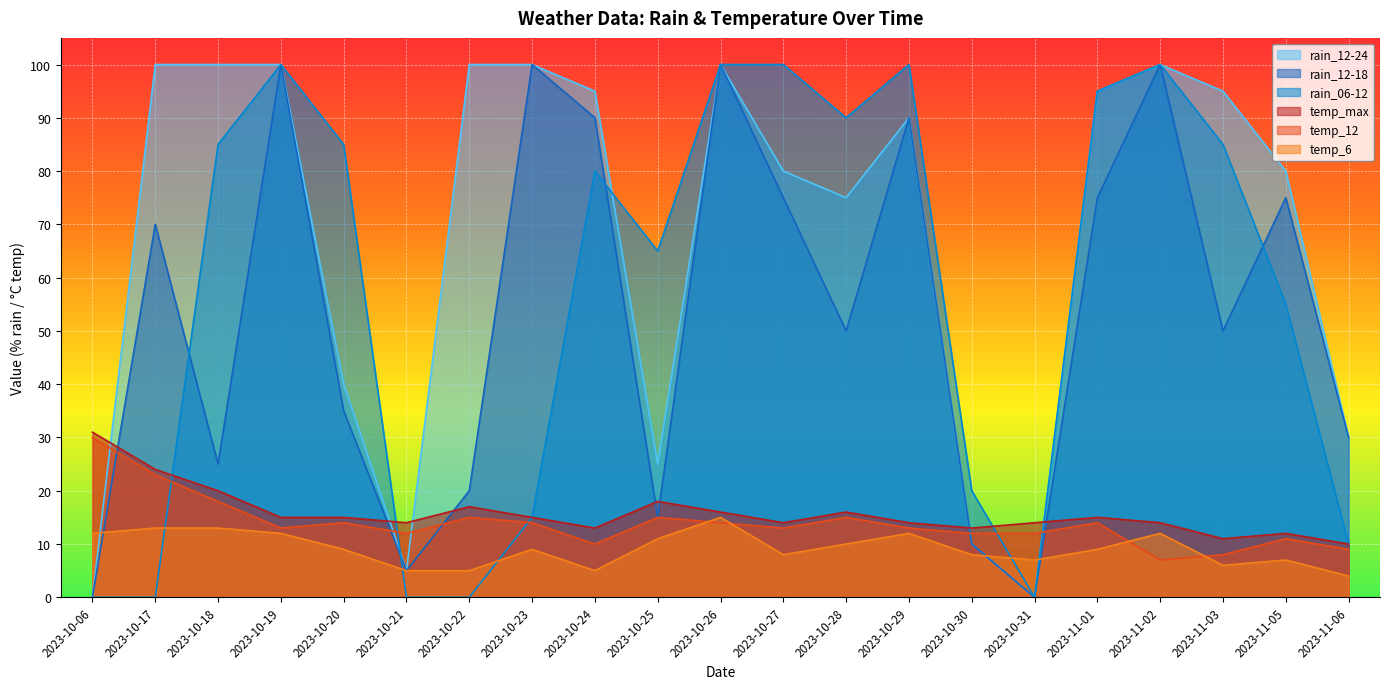

What is the sum of all rain_06-12 values?

1185